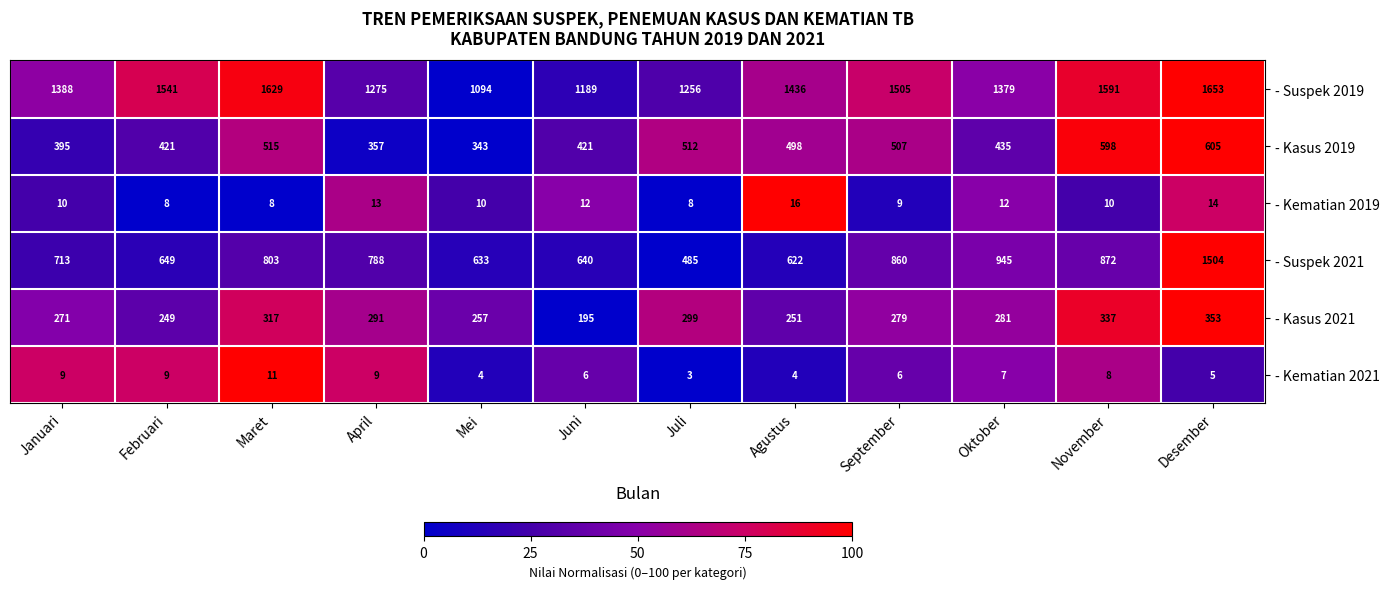

At which label is - Kasus 2019 closest to 474?

Agustus